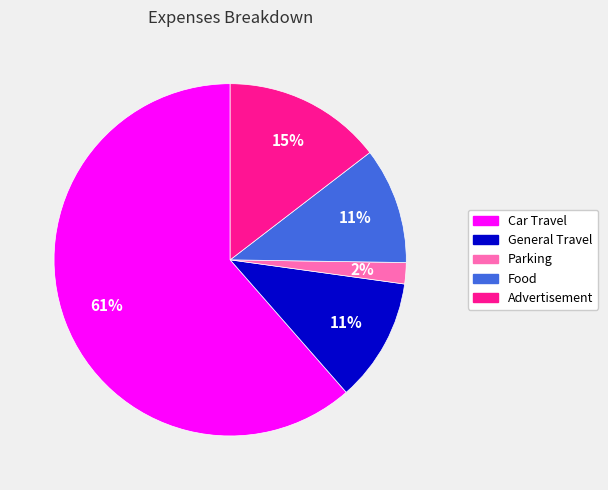

What is the smallest slice in the pie chart?

Parking